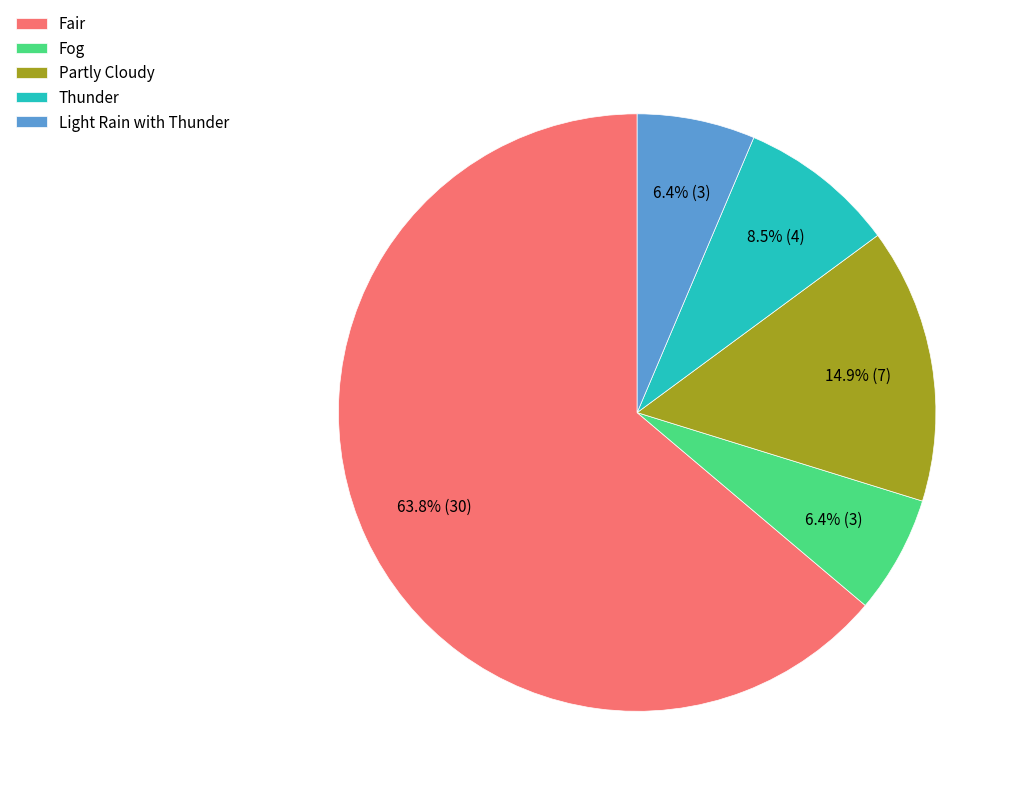

To the nearest percent, what percentage of the pie is Fair?

64%